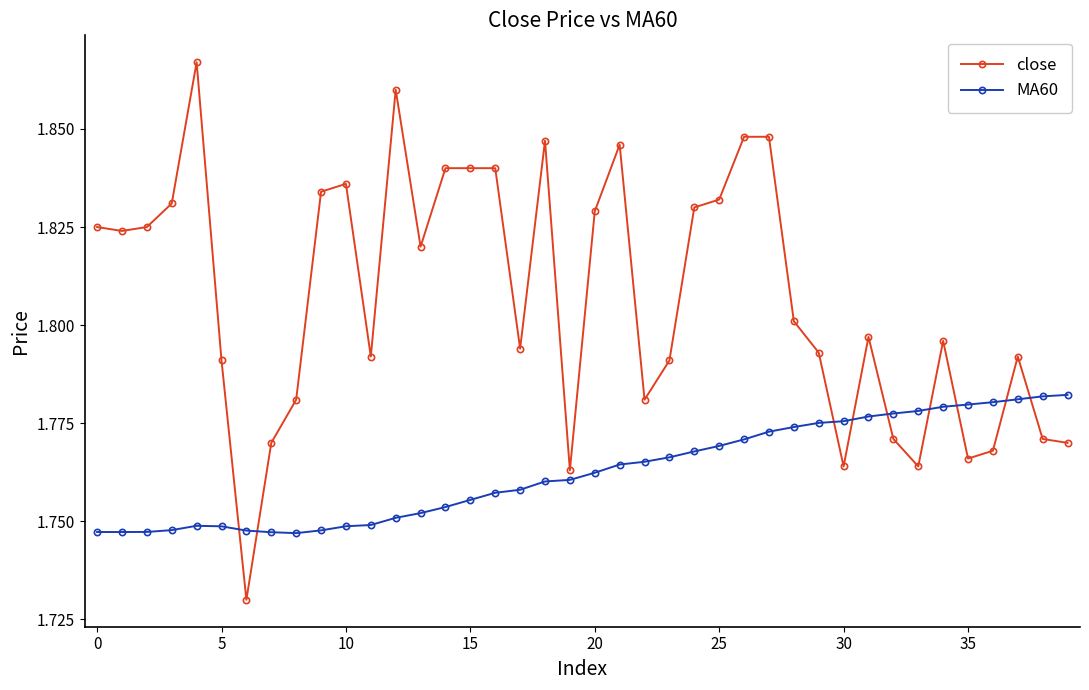

Which series ends up on top after the final intersection of close and MA60?

MA60